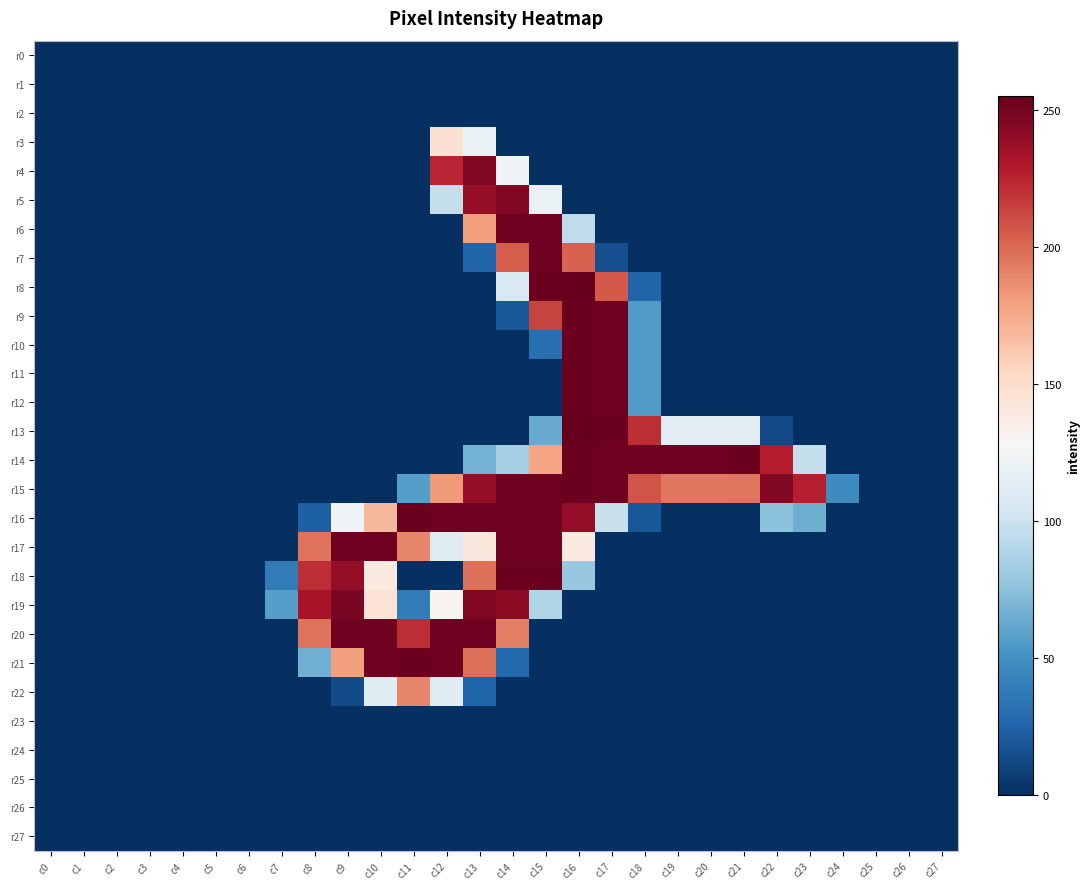

Reading right to left, transcribe all the data shown in this chart.

r0: c27=0	c26=0	c25=0	c24=0	c23=0	c22=0	c21=0	c20=0	c19=0	c18=0	c17=0	c16=0	c15=0	c14=0	c13=0	c12=0	c11=0	c10=0	c9=0	c8=0	c7=0	c6=0	c5=0	c4=0	c3=0	c2=0	c1=0	c0=0
r1: c27=0	c26=0	c25=0	c24=0	c23=0	c22=0	c21=0	c20=0	c19=0	c18=0	c17=0	c16=0	c15=0	c14=0	c13=0	c12=0	c11=0	c10=0	c9=0	c8=0	c7=0	c6=0	c5=0	c4=0	c3=0	c2=0	c1=0	c0=0
r2: c27=0	c26=0	c25=0	c24=0	c23=0	c22=0	c21=0	c20=0	c19=0	c18=0	c17=0	c16=0	c15=0	c14=0	c13=0	c12=0	c11=0	c10=0	c9=0	c8=0	c7=0	c6=0	c5=0	c4=0	c3=0	c2=0	c1=0	c0=0
r3: c27=0	c26=0	c25=0	c24=0	c23=0	c22=0	c21=0	c20=0	c19=0	c18=0	c17=0	c16=0	c15=0	c14=0	c13=119	c12=147	c11=0	c10=0	c9=0	c8=0	c7=0	c6=0	c5=0	c4=0	c3=0	c2=0	c1=0	c0=0
r4: c27=0	c26=0	c25=0	c24=0	c23=0	c22=0	c21=0	c20=0	c19=0	c18=0	c17=0	c16=0	c15=0	c14=122	c13=246	c12=225	c11=0	c10=0	c9=0	c8=0	c7=0	c6=0	c5=0	c4=0	c3=0	c2=0	c1=0	c0=0
r5: c27=0	c26=0	c25=0	c24=0	c23=0	c22=0	c21=0	c20=0	c19=0	c18=0	c17=0	c16=0	c15=119	c14=246	c13=239	c12=97	c11=0	c10=0	c9=0	c8=0	c7=0	c6=0	c5=0	c4=0	c3=0	c2=0	c1=0	c0=0
r6: c27=0	c26=0	c25=0	c24=0	c23=0	c22=0	c21=0	c20=0	c19=0	c18=0	c17=0	c16=95	c15=252	c14=252	c13=181	c12=0	c11=0	c10=0	c9=0	c8=0	c7=0	c6=0	c5=0	c4=0	c3=0	c2=0	c1=0	c0=0
r7: c27=0	c26=0	c25=0	c24=0	c23=0	c22=0	c21=0	c20=0	c19=0	c18=0	c17=15	c16=203	c15=252	c14=205	c13=25	c12=0	c11=0	c10=0	c9=0	c8=0	c7=0	c6=0	c5=0	c4=0	c3=0	c2=0	c1=0	c0=0
r8: c27=0	c26=0	c25=0	c24=0	c23=0	c22=0	c21=0	c20=0	c19=0	c18=25	c17=206	c16=255	c15=253	c14=108	c13=0	c12=0	c11=0	c10=0	c9=0	c8=0	c7=0	c6=0	c5=0	c4=0	c3=0	c2=0	c1=0	c0=0
r9: c27=0	c26=0	c25=0	c24=0	c23=0	c22=0	c21=0	c20=0	c19=0	c18=55	c17=252	c16=253	c15=214	c14=19	c13=0	c12=0	c11=0	c10=0	c9=0	c8=0	c7=0	c6=0	c5=0	c4=0	c3=0	c2=0	c1=0	c0=0
r10: c27=0	c26=0	c25=0	c24=0	c23=0	c22=0	c21=0	c20=0	c19=0	c18=55	c17=252	c16=253	c15=31	c14=0	c13=0	c12=0	c11=0	c10=0	c9=0	c8=0	c7=0	c6=0	c5=0	c4=0	c3=0	c2=0	c1=0	c0=0
r11: c27=0	c26=0	c25=0	c24=0	c23=0	c22=0	c21=0	c20=0	c19=0	c18=55	c17=252	c16=253	c15=0	c14=0	c13=0	c12=0	c11=0	c10=0	c9=0	c8=0	c7=0	c6=0	c5=0	c4=0	c3=0	c2=0	c1=0	c0=0
r12: c27=0	c26=0	c25=0	c24=0	c23=0	c22=0	c21=0	c20=0	c19=0	c18=55	c17=252	c16=253	c15=0	c14=0	c13=0	c12=0	c11=0	c10=0	c9=0	c8=0	c7=0	c6=0	c5=0	c4=0	c3=0	c2=0	c1=0	c0=0
r13: c27=0	c26=0	c25=0	c24=0	c23=0	c22=12	c21=114	c20=113	c19=113	c18=222	c17=253	c16=255	c15=63	c14=0	c13=0	c12=0	c11=0	c10=0	c9=0	c8=0	c7=0	c6=0	c5=0	c4=0	c3=0	c2=0	c1=0	c0=0
r14: c27=0	c26=0	c25=0	c24=0	c23=97	c22=228	c21=253	c20=252	c19=252	c18=252	c17=252	c16=253	c15=178	c14=85	c13=67	c12=0	c11=0	c10=0	c9=0	c8=0	c7=0	c6=0	c5=0	c4=0	c3=0	c2=0	c1=0	c0=0
r15: c27=0	c26=0	c25=0	c24=47	c23=227	c22=246	c21=196	c20=195	c19=195	c18=208	c17=252	c16=253	c15=252	c14=252	c13=240	c12=182	c11=57	c10=0	c9=0	c8=0	c7=0	c6=0	c5=0	c4=0	c3=0	c2=0	c1=0	c0=0
r16: c27=0	c26=0	c25=0	c24=0	c23=65	c22=75	c21=0	c20=0	c19=0	c18=19	c17=99	c16=240	c15=252	c14=252	c13=252	c12=252	c11=253	c10=169	c9=123	c8=23	c7=0	c6=0	c5=0	c4=0	c3=0	c2=0	c1=0	c0=0
r17: c27=0	c26=0	c25=0	c24=0	c23=0	c22=0	c21=0	c20=0	c19=0	c18=0	c17=0	c16=140	c15=252	c14=252	c13=142	c12=112	c11=190	c10=252	c9=252	c8=197	c7=0	c6=0	c5=0	c4=0	c3=0	c2=0	c1=0	c0=0
r18: c27=0	c26=0	c25=0	c24=0	c23=0	c22=0	c21=0	c20=0	c19=0	c18=0	c17=0	c16=79	c15=253	c14=253	c13=198	c12=0	c11=0	c10=140	c9=240	c8=222	c7=38	c6=0	c5=0	c4=0	c3=0	c2=0	c1=0	c0=0
r19: c27=0	c26=0	c25=0	c24=0	c23=0	c22=0	c21=0	c20=0	c19=0	c18=0	c17=0	c16=0	c15=89	c14=242	c13=246	c12=131	c11=38	c10=146	c9=249	c8=233	c7=57	c6=0	c5=0	c4=0	c3=0	c2=0	c1=0	c0=0
r20: c27=0	c26=0	c25=0	c24=0	c23=0	c22=0	c21=0	c20=0	c19=0	c18=0	c17=0	c16=0	c15=0	c14=192	c13=252	c12=252	c11=222	c10=252	c9=252	c8=197	c7=0	c6=0	c5=0	c4=0	c3=0	c2=0	c1=0	c0=0
r21: c27=0	c26=0	c25=0	c24=0	c23=0	c22=0	c21=0	c20=0	c19=0	c18=0	c17=0	c16=0	c15=0	c14=28	c13=198	c12=252	c11=253	c10=252	c9=180	c8=66	c7=0	c6=0	c5=0	c4=0	c3=0	c2=0	c1=0	c0=0
r22: c27=0	c26=0	c25=0	c24=0	c23=0	c22=0	c21=0	c20=0	c19=0	c18=0	c17=0	c16=0	c15=0	c14=0	c13=25	c12=112	c11=190	c10=112	c9=13	c8=0	c7=0	c6=0	c5=0	c4=0	c3=0	c2=0	c1=0	c0=0
r23: c27=0	c26=0	c25=0	c24=0	c23=0	c22=0	c21=0	c20=0	c19=0	c18=0	c17=0	c16=0	c15=0	c14=0	c13=0	c12=0	c11=0	c10=0	c9=0	c8=0	c7=0	c6=0	c5=0	c4=0	c3=0	c2=0	c1=0	c0=0
r24: c27=0	c26=0	c25=0	c24=0	c23=0	c22=0	c21=0	c20=0	c19=0	c18=0	c17=0	c16=0	c15=0	c14=0	c13=0	c12=0	c11=0	c10=0	c9=0	c8=0	c7=0	c6=0	c5=0	c4=0	c3=0	c2=0	c1=0	c0=0
r25: c27=0	c26=0	c25=0	c24=0	c23=0	c22=0	c21=0	c20=0	c19=0	c18=0	c17=0	c16=0	c15=0	c14=0	c13=0	c12=0	c11=0	c10=0	c9=0	c8=0	c7=0	c6=0	c5=0	c4=0	c3=0	c2=0	c1=0	c0=0
r26: c27=0	c26=0	c25=0	c24=0	c23=0	c22=0	c21=0	c20=0	c19=0	c18=0	c17=0	c16=0	c15=0	c14=0	c13=0	c12=0	c11=0	c10=0	c9=0	c8=0	c7=0	c6=0	c5=0	c4=0	c3=0	c2=0	c1=0	c0=0
r27: c27=0	c26=0	c25=0	c24=0	c23=0	c22=0	c21=0	c20=0	c19=0	c18=0	c17=0	c16=0	c15=0	c14=0	c13=0	c12=0	c11=0	c10=0	c9=0	c8=0	c7=0	c6=0	c5=0	c4=0	c3=0	c2=0	c1=0	c0=0